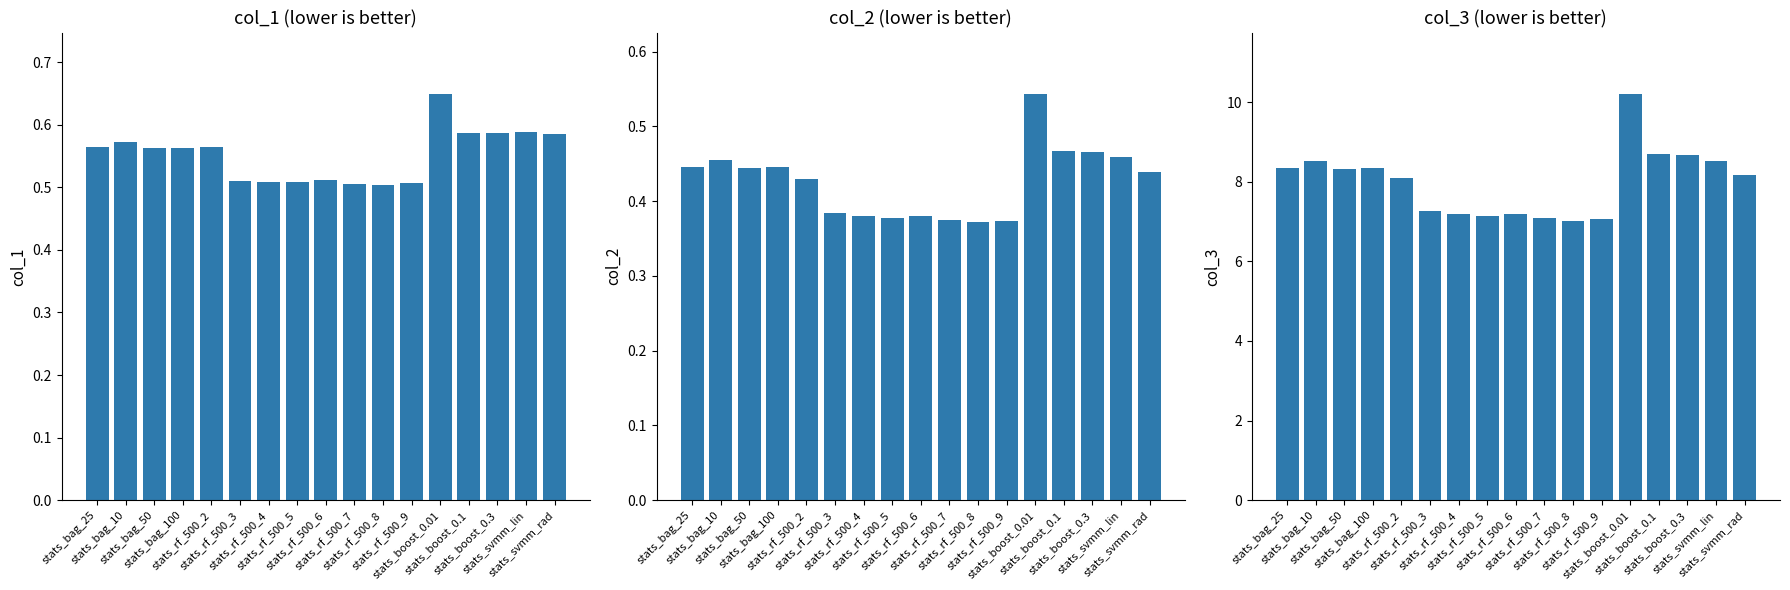

Is it true that col_3 equals 13.3 at stats_bag_25?

False